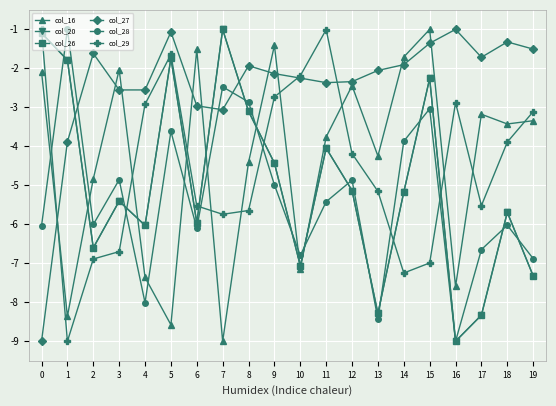

How many series are shown in this chart?

6